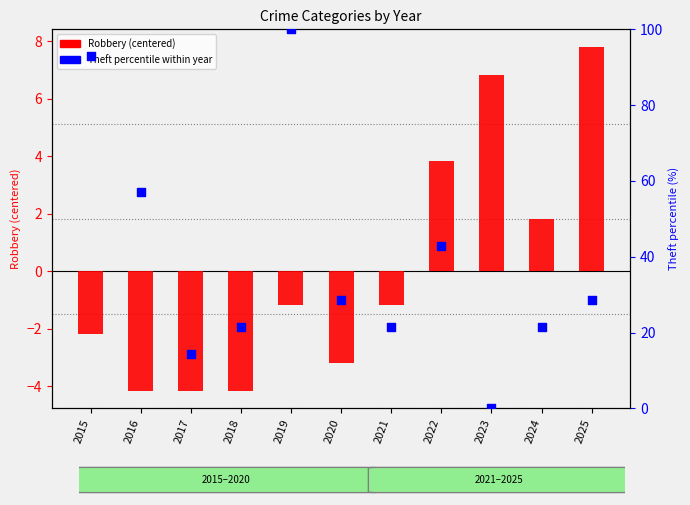

Which series has the largest Y range (max minus min)?

Theft (percentile)